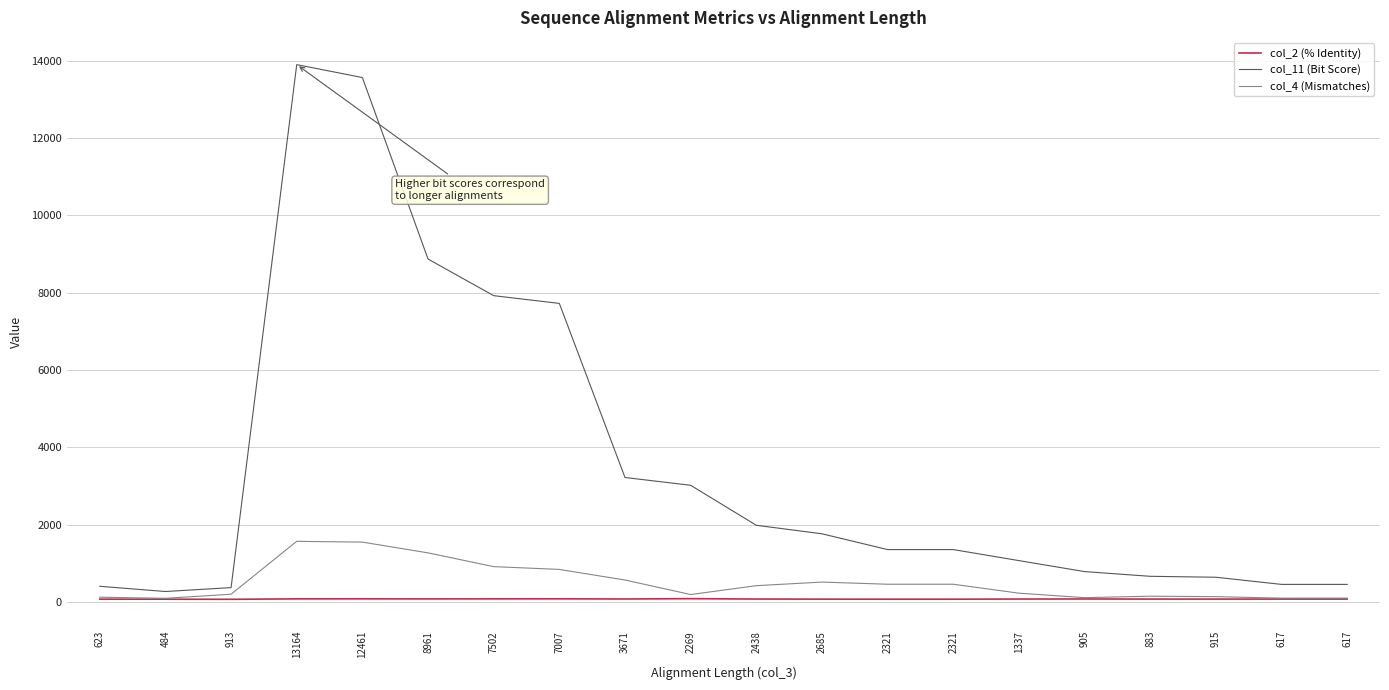

In col_2 (% Identity), how many points are higher than both neighbors (excluding endpoints)?

4